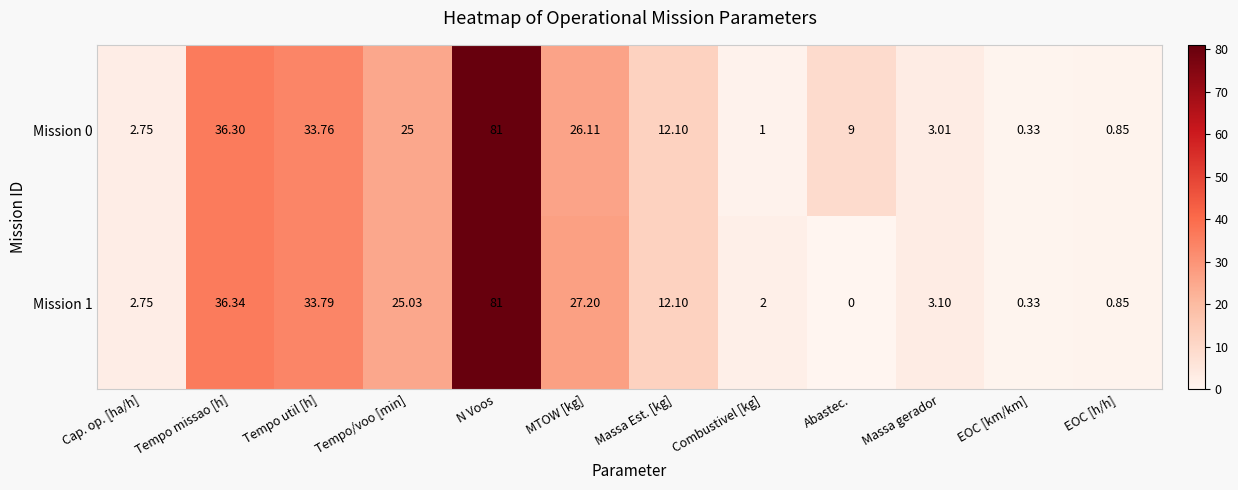

What is the total value across all series at N Voos?

162.0